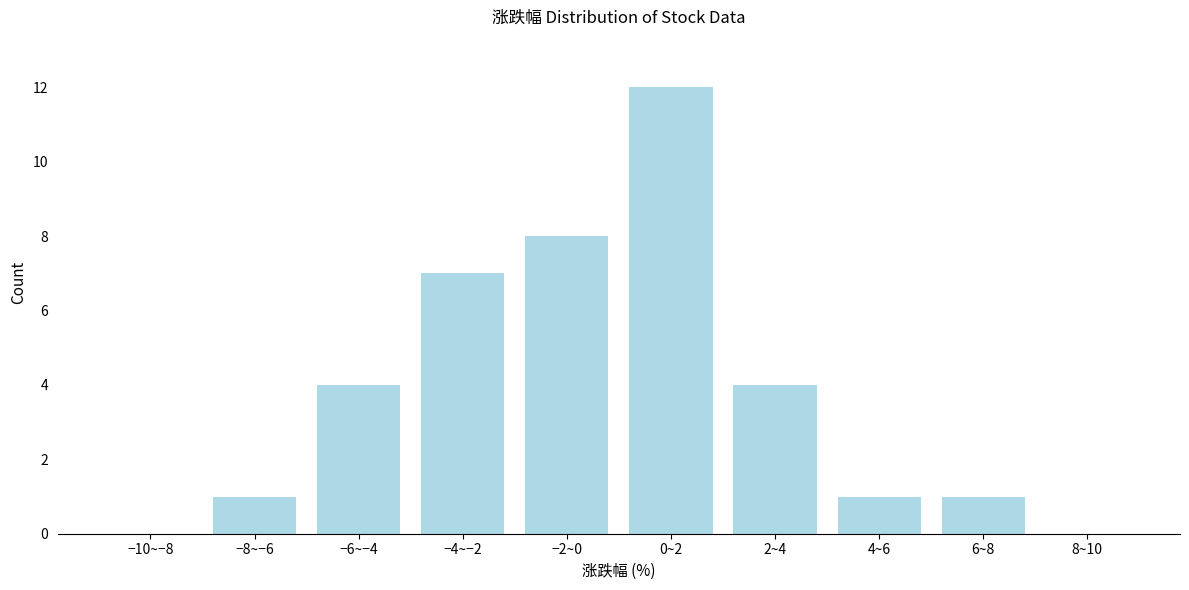

Reading left to right, list all the values displayed in this chart.

−10~−8=0	−8~−6=1	−6~−4=4	−4~−2=7	−2~0=8	0~2=12	2~4=4	4~6=1	6~8=1	8~10=0